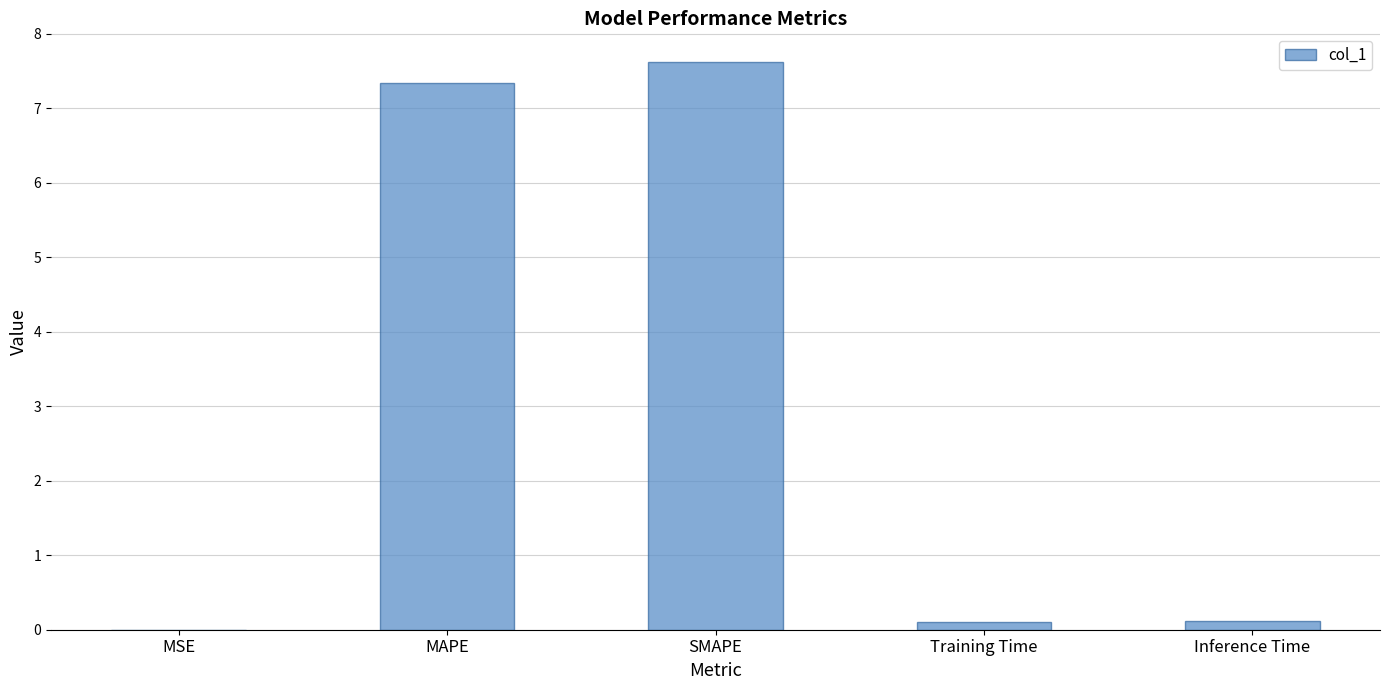

Which label corresponds to the largest value in the chart?

SMAPE